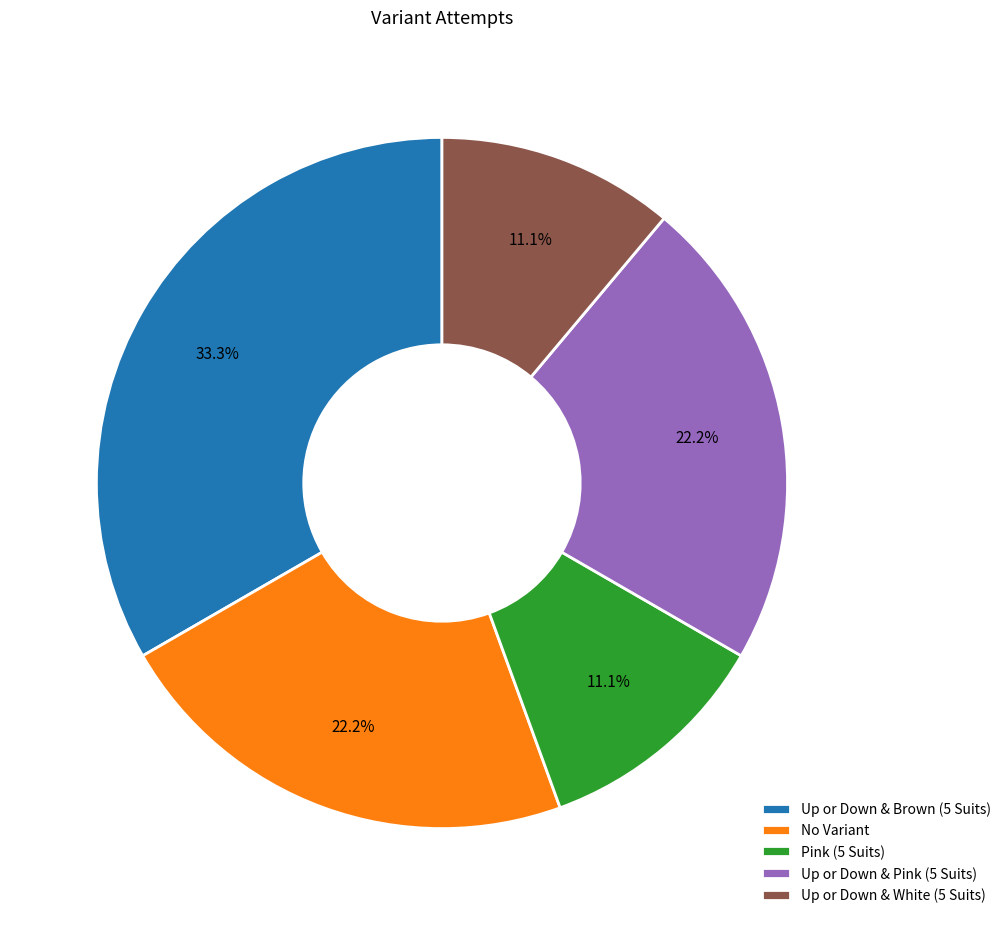

How many slices are in this pie chart?

5